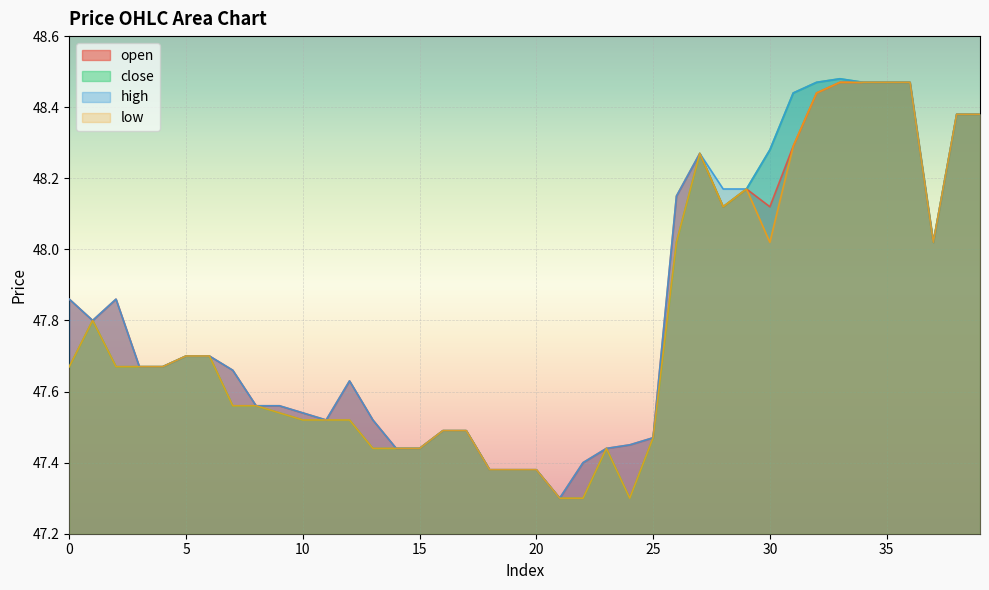

Reading left to right, extract all data points from this chart.

open: 0=47.9	1=47.8	2=47.9	3=47.7	4=47.7	5=47.7	6=47.7	7=47.7	8=47.6	9=47.6	10=47.5	11=47.5	12=47.6	13=47.5	14=47.4	15=47.4	16=47.5	17=47.5	18=47.4	19=47.4	20=47.4	21=47.3	22=47.4	23=47.4	24=47.5	25=47.5	26=48.1	27=48.3	28=48.1	29=48.2	30=48.1	31=48.3	32=48.4	33=48.5	34=48.5	35=48.5	36=48.5	37=48.0	38=48.4	39=48.4
close: 0=47.7	1=47.8	2=47.7	3=47.7	4=47.7	5=47.7	6=47.7	7=47.6	8=47.6	9=47.5	10=47.5	11=47.5	12=47.5	13=47.4	14=47.4	15=47.4	16=47.5	17=47.5	18=47.4	19=47.4	20=47.4	21=47.3	22=47.3	23=47.4	24=47.3	25=47.5	26=48.0	27=48.3	28=48.1	29=48.2	30=48.3	31=48.4	32=48.5	33=48.5	34=48.5	35=48.5	36=48.5	37=48.0	38=48.4	39=48.4
high: 0=47.9	1=47.8	2=47.9	3=47.7	4=47.7	5=47.7	6=47.7	7=47.7	8=47.6	9=47.6	10=47.5	11=47.5	12=47.6	13=47.5	14=47.4	15=47.4	16=47.5	17=47.5	18=47.4	19=47.4	20=47.4	21=47.3	22=47.4	23=47.4	24=47.5	25=47.5	26=48.1	27=48.3	28=48.2	29=48.2	30=48.3	31=48.4	32=48.5	33=48.5	34=48.5	35=48.5	36=48.5	37=48.0	38=48.4	39=48.4
low: 0=47.7	1=47.8	2=47.7	3=47.7	4=47.7	5=47.7	6=47.7	7=47.6	8=47.6	9=47.5	10=47.5	11=47.5	12=47.5	13=47.4	14=47.4	15=47.4	16=47.5	17=47.5	18=47.4	19=47.4	20=47.4	21=47.3	22=47.3	23=47.4	24=47.3	25=47.5	26=48.0	27=48.3	28=48.1	29=48.2	30=48.0	31=48.3	32=48.4	33=48.5	34=48.5	35=48.5	36=48.5	37=48.0	38=48.4	39=48.4